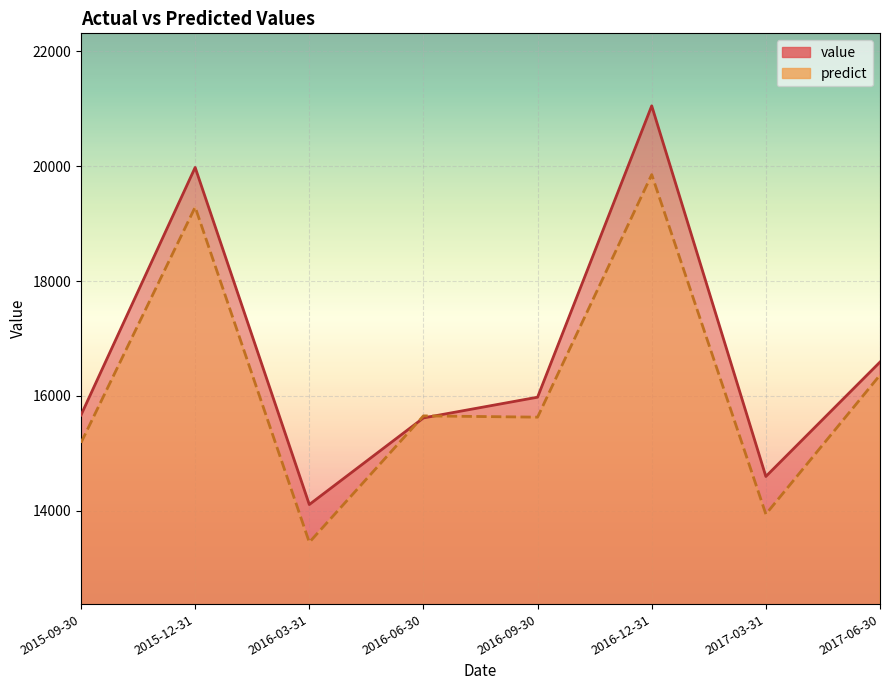

Is the value of predict at 2016-12-31 greater than the value of value at 2017-06-30?

Yes